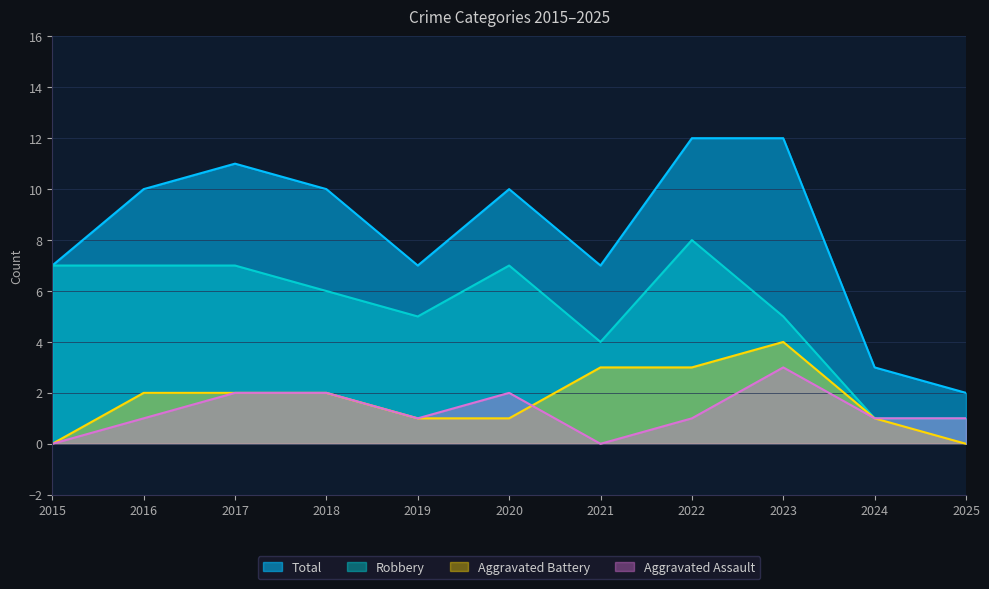

How many values in the Total series are below 10?

5